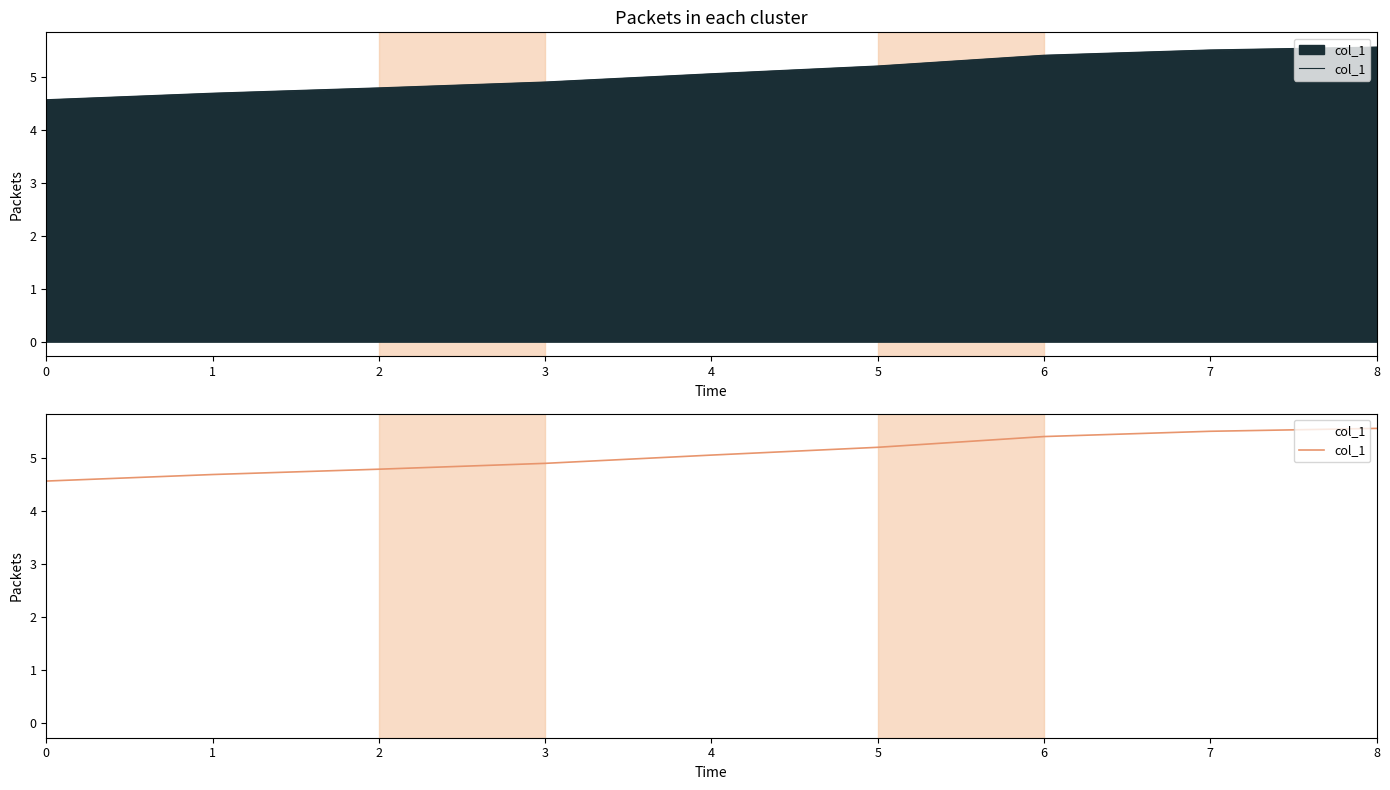

The value at 3 is 7.0. True or false?

False